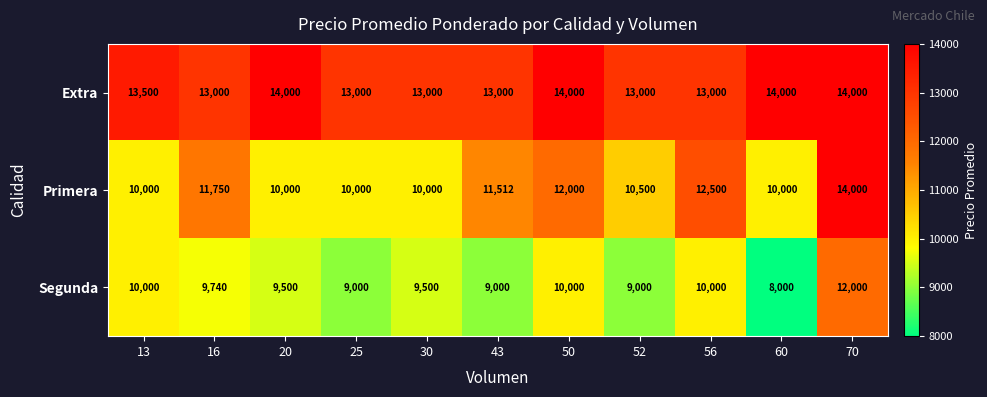

Where does the Segunda series first go above 9500?

13